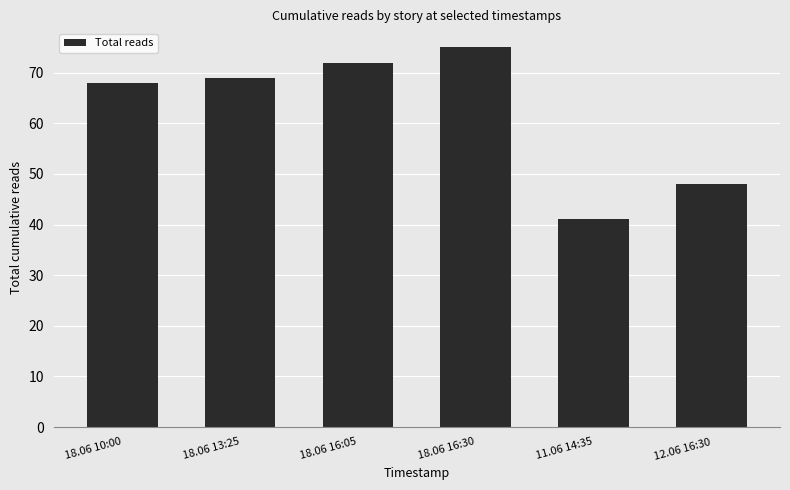

Approximately how many times larger is the value at 18.06 10:00 compared to 18.06 16:05?

0.9